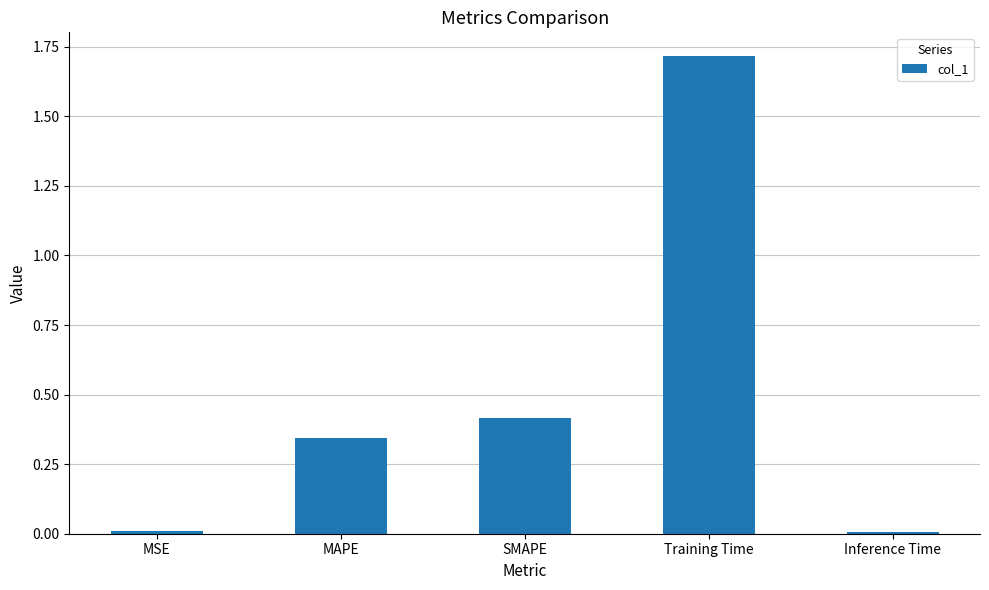

What is the value of the 4th bar from the left?

1.7